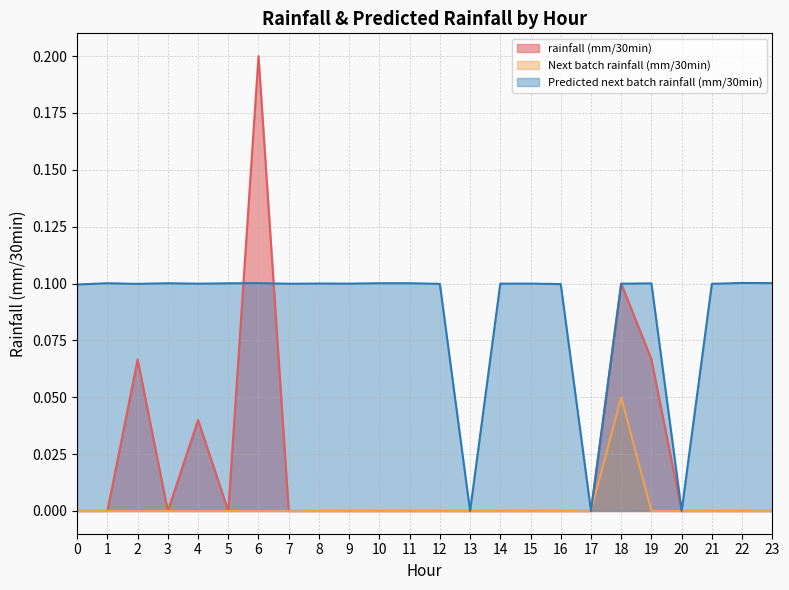

Which series has the largest total across all categories?

Predicted next batch rainfall (mm/30min)